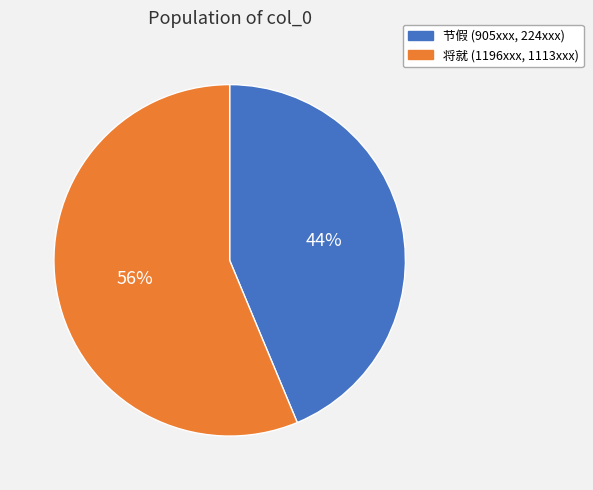

To the nearest percent, what is the average slice percentage?

50%